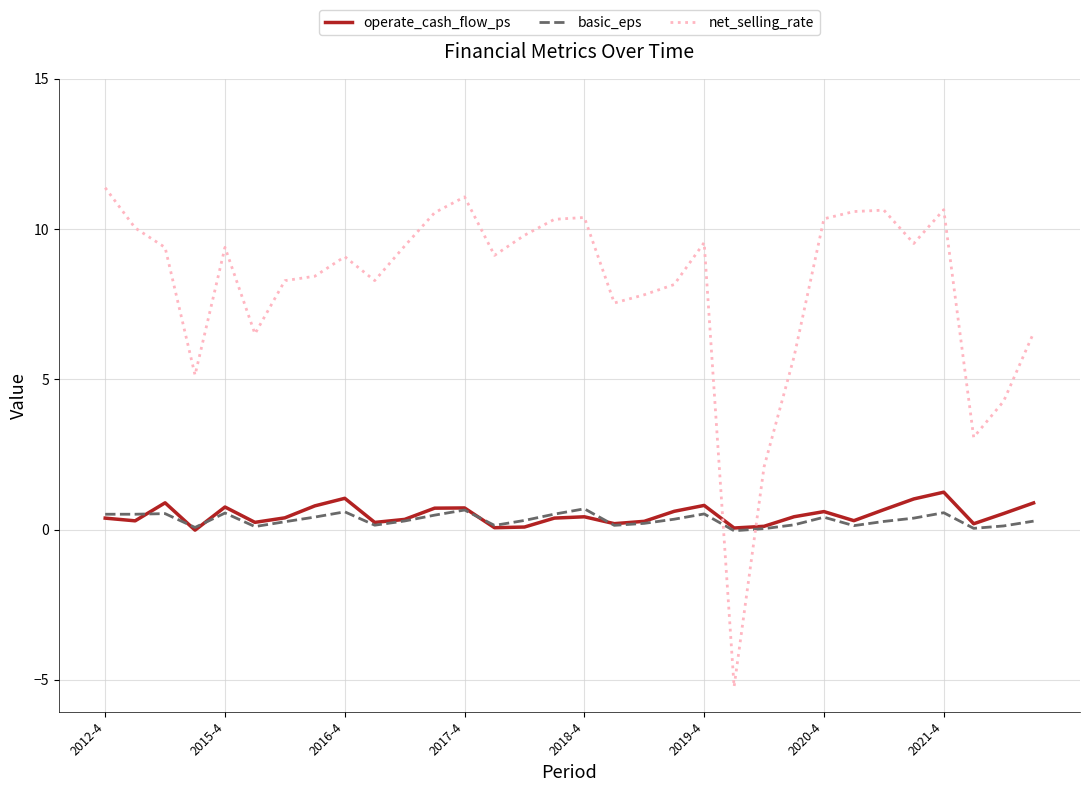

True or false: operate_cash_flow_ps and net_selling_rate intersect in this chart.

True